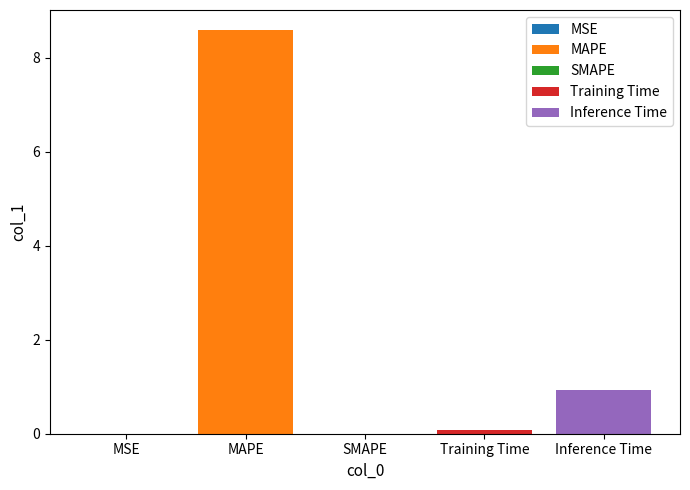

Are the bars grouped side by side (vs. stacked)?

No